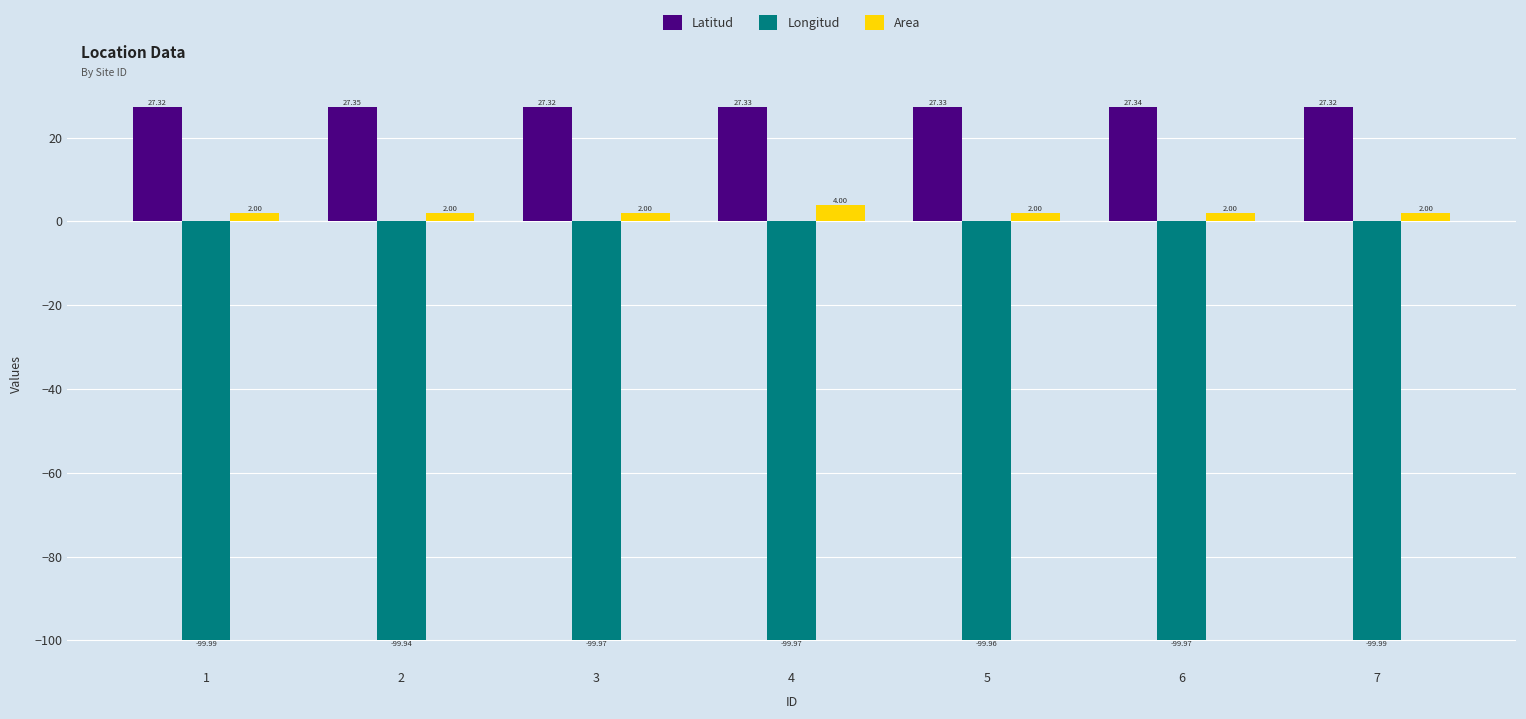

What are all the series names shown in the legend?

Latitud, Longitud, Area